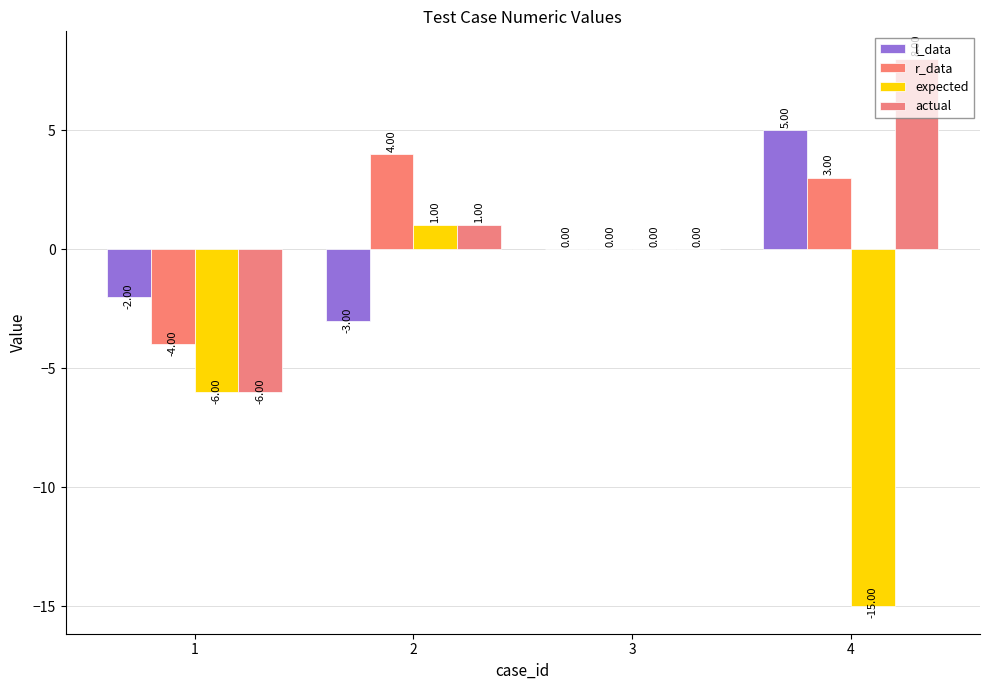

Where is actual nearest to the value 1?

2